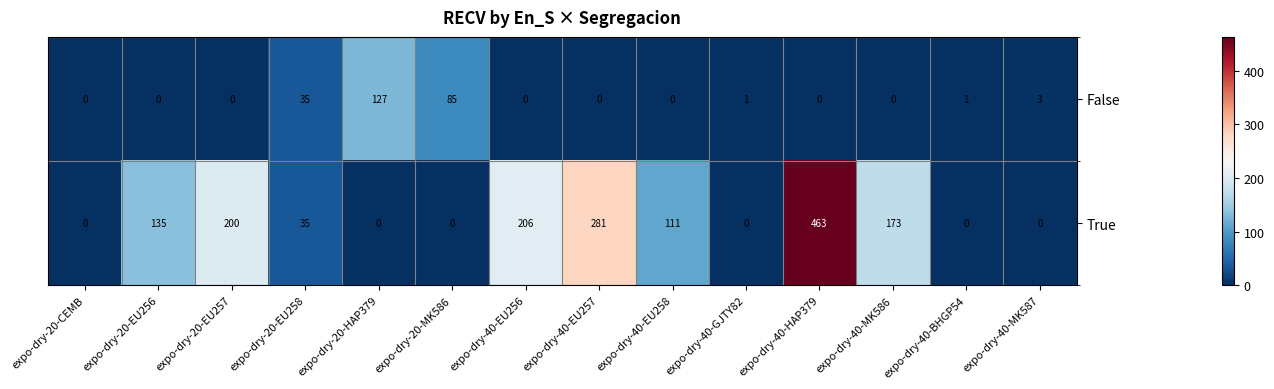

Between expo-dry-20-CEMB and expo-dry-40-GJTY82, which series saw the biggest shift?

False